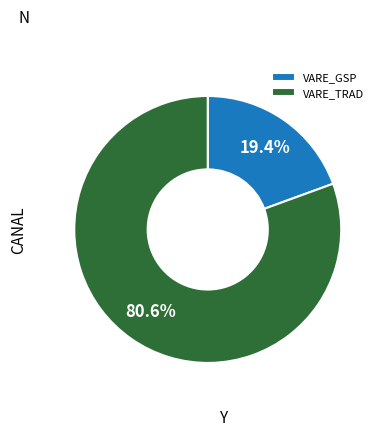

What is the largest slice in the pie chart?

VARE_TRAD